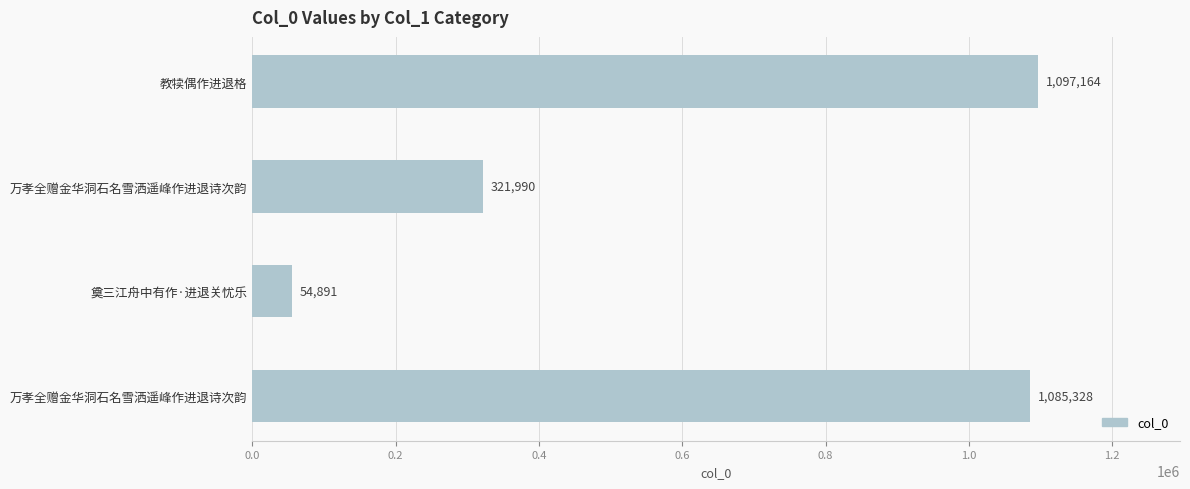

How many series are shown in this chart?

1